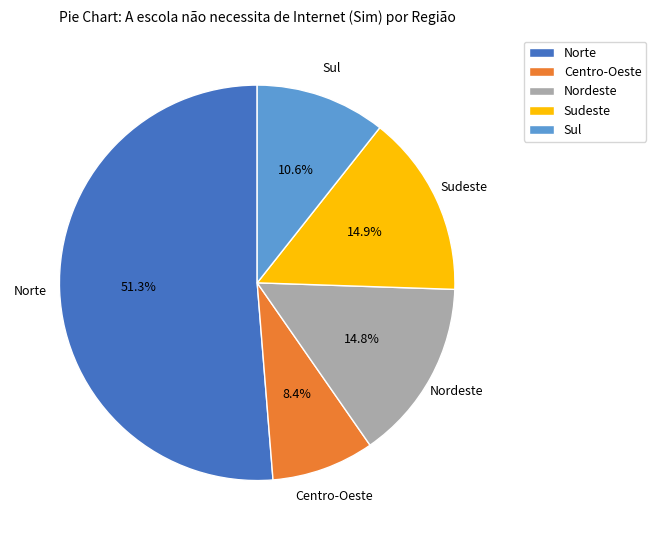

How many slices are in this pie chart?

5